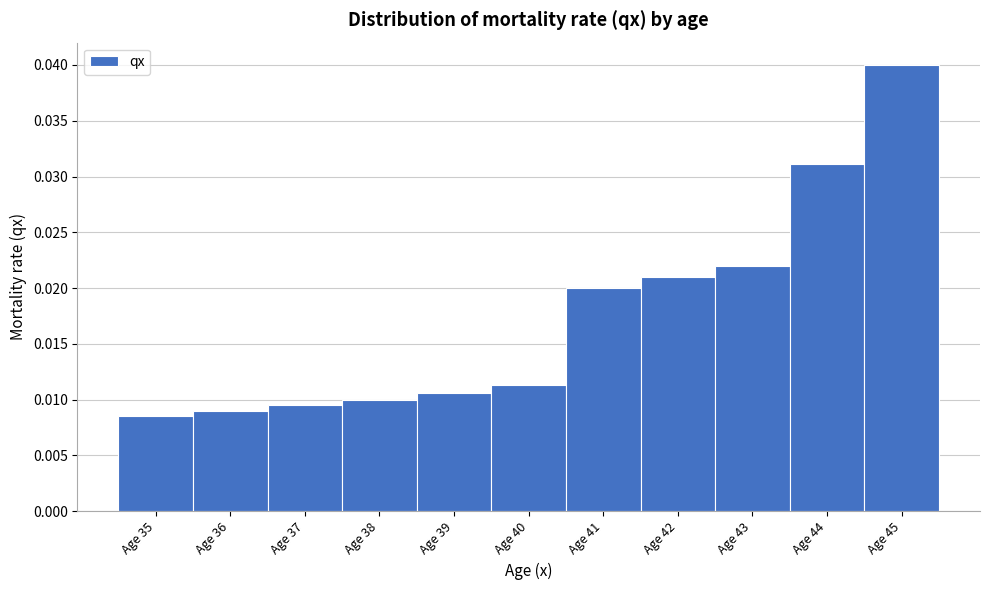

The chart shows a value of 0.1 at Age 45. True or false?

False